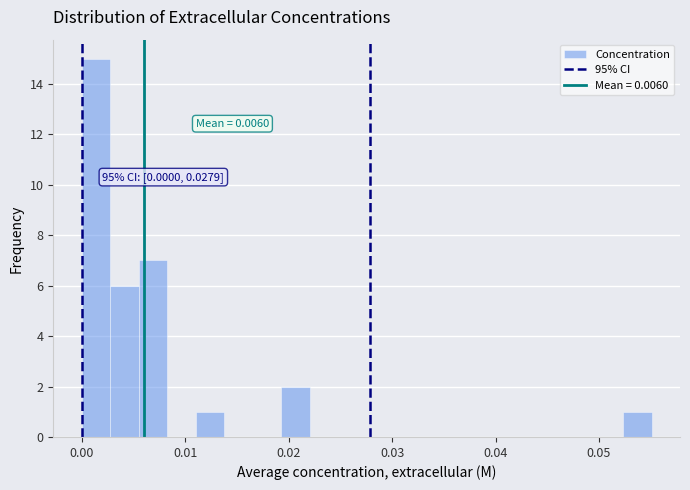

Around what value on the x-axis is the tallest bar? Give the approximate position of its centre, as read against the axis.

0.001